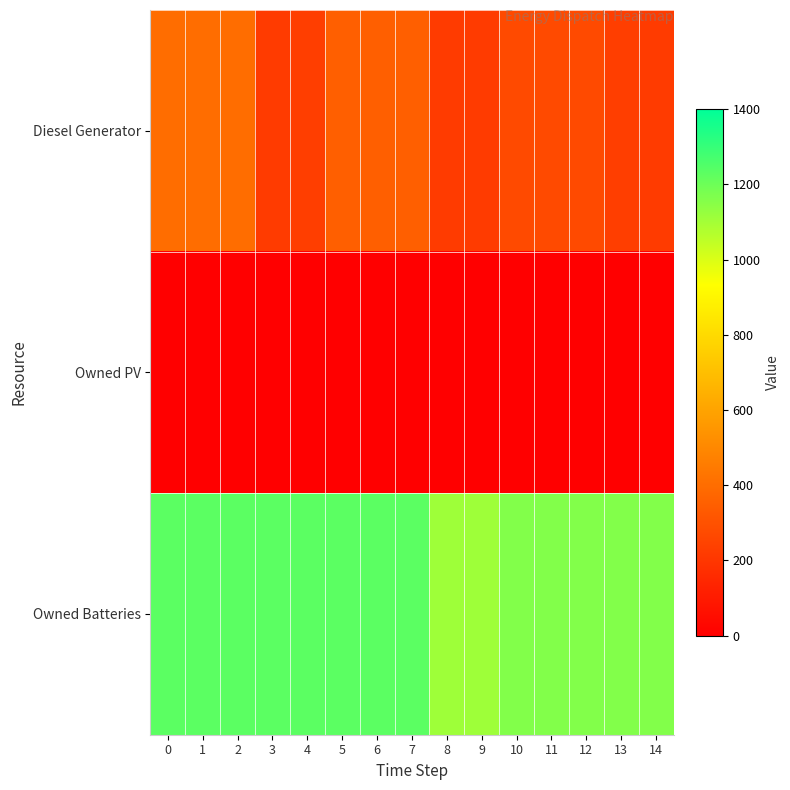

Reading right to left, list all the values displayed in this chart.

Diesel Generator: 14=217	13=229	12=274	11=274	10=274	9=217	8=217	7=350	6=350	5=350	4=229	3=217	2=400	1=400	0=400
Owned PV: 14=0	13=0	12=0	11=0	10=0	9=0	8=0	7=0	6=0	5=0	4=0	3=0	2=0	1=0	0=0
Owned Batteries: 14=1162	13=1162	12=1162	11=1162	10=1162	9=1110	8=1110	7=1231	6=1231	5=1231	4=1231	3=1231	2=1231	1=1231	0=1231